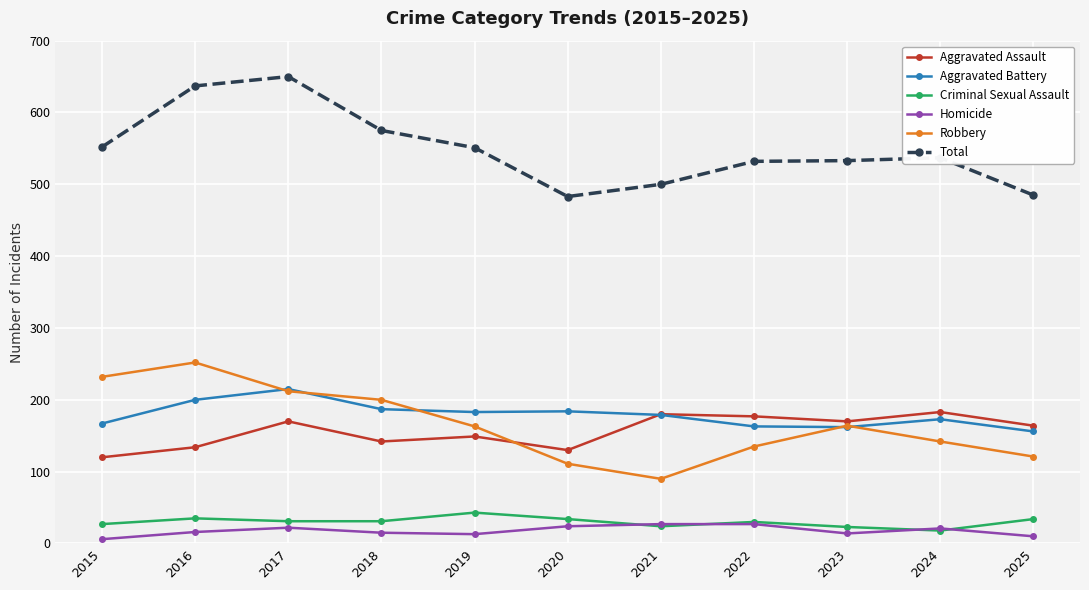

The value of Robbery at 2023 is 69. True or false?

False